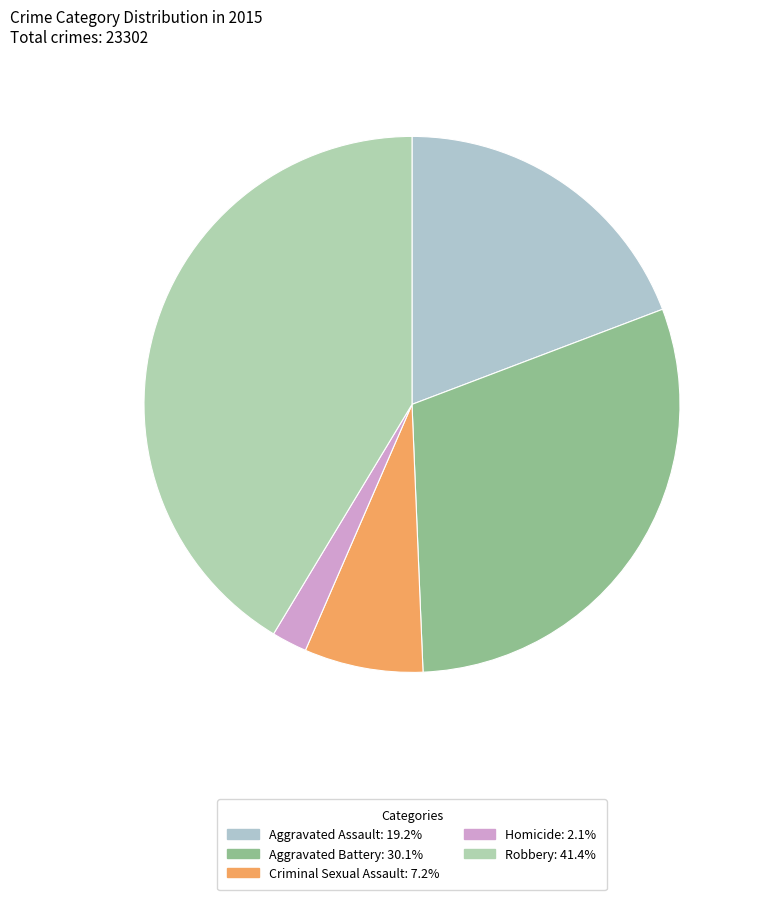

Rank the categories by value from highest to lowest.

Robbery, Aggravated Battery, Aggravated Assault, Criminal Sexual Assault, Homicide